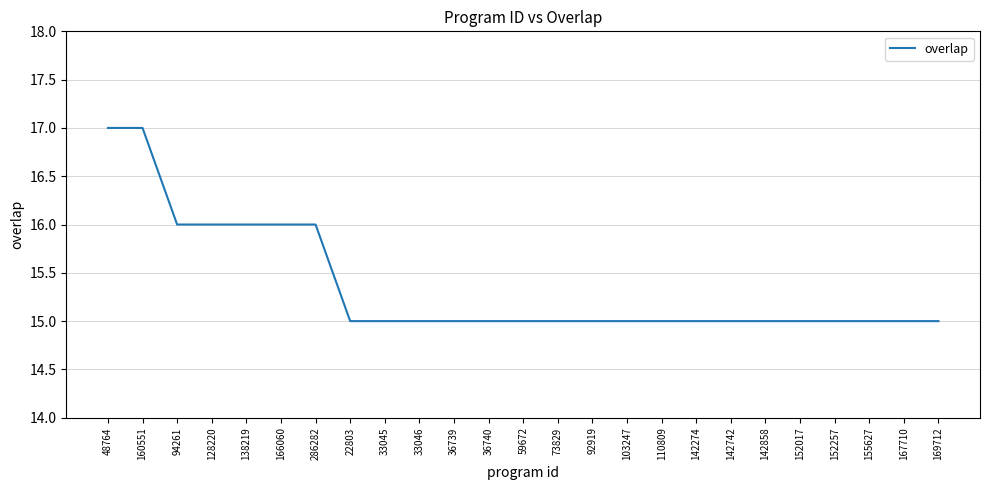

The value at 36740 is 25. True or false?

False